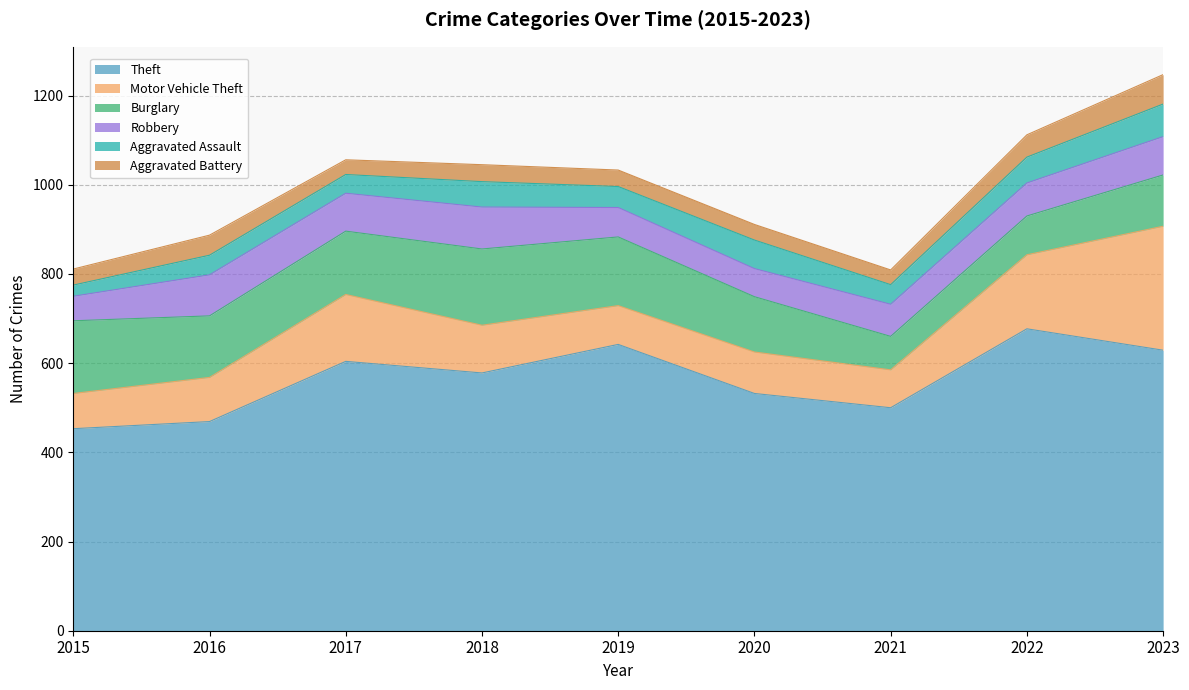

True or false: Motor Vehicle Theft has a value of 59 at 2021.

False